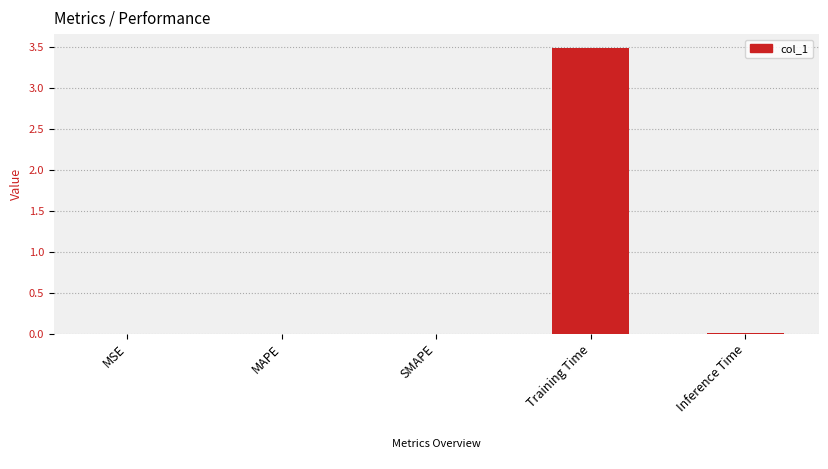

What is the average value?

0.7